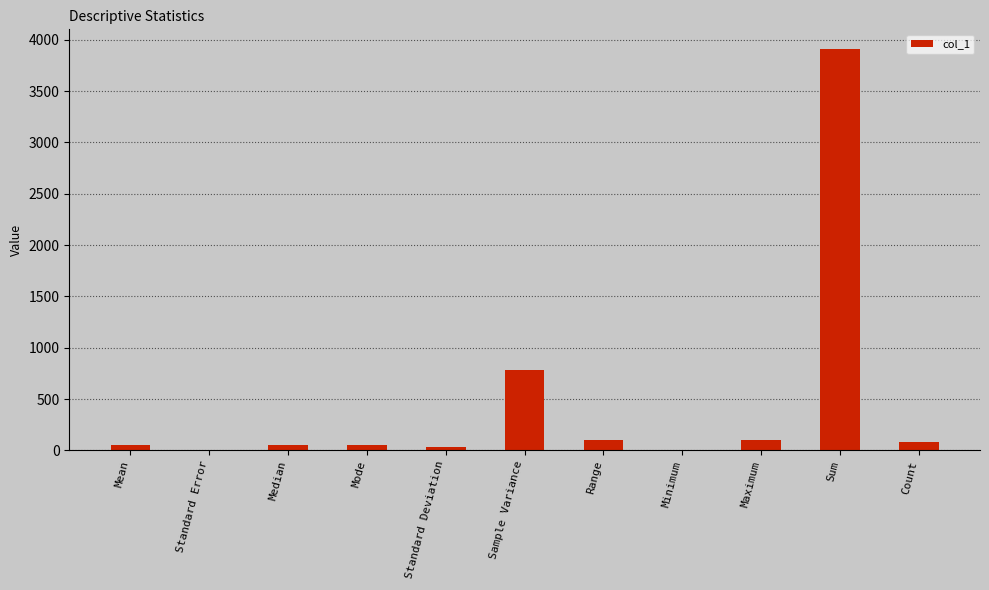

Which has a higher value, Sample Variance or Mode?

Sample Variance